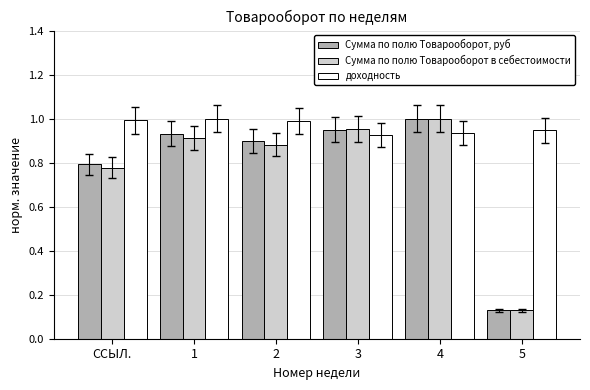

At which label is Сумма по полю Товарооборот в себестоимости closest to 0?

5